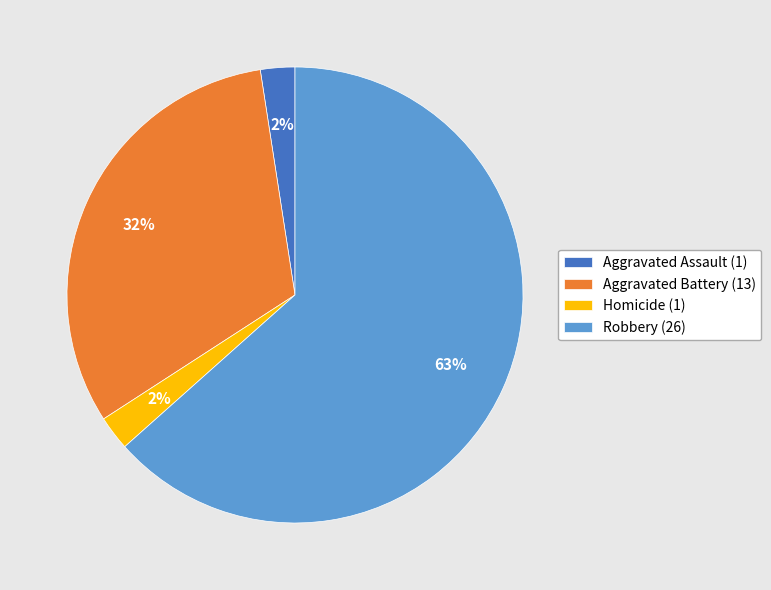

Which has a higher value, Robbery (26) or Aggravated Assault (1)?

Robbery (26)